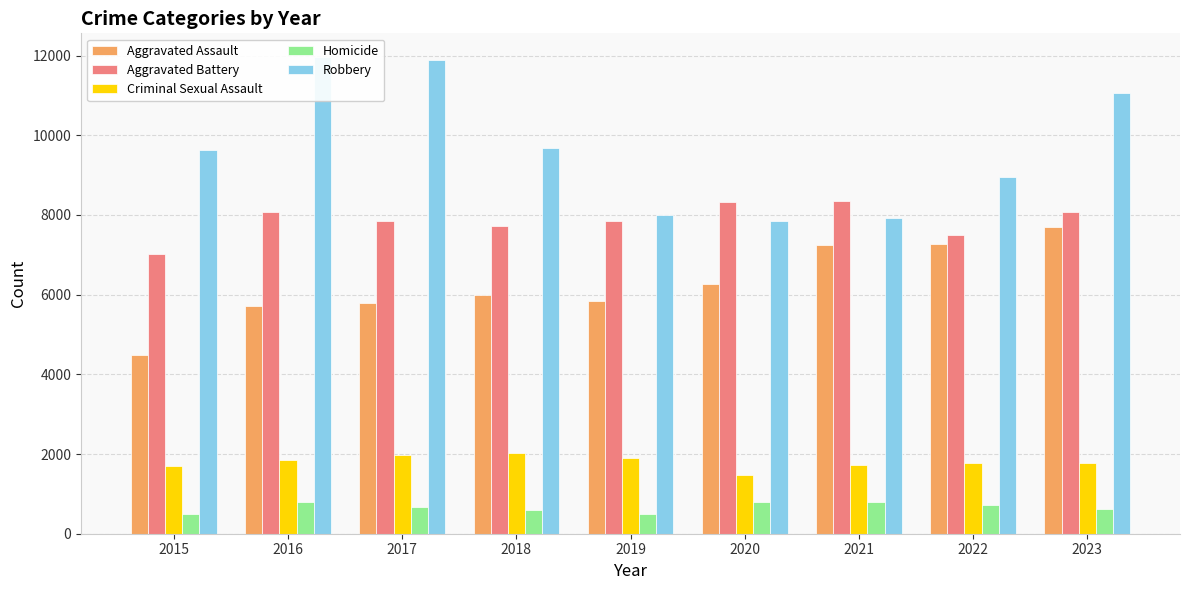

At which label is Robbery closest to 9907?

2018